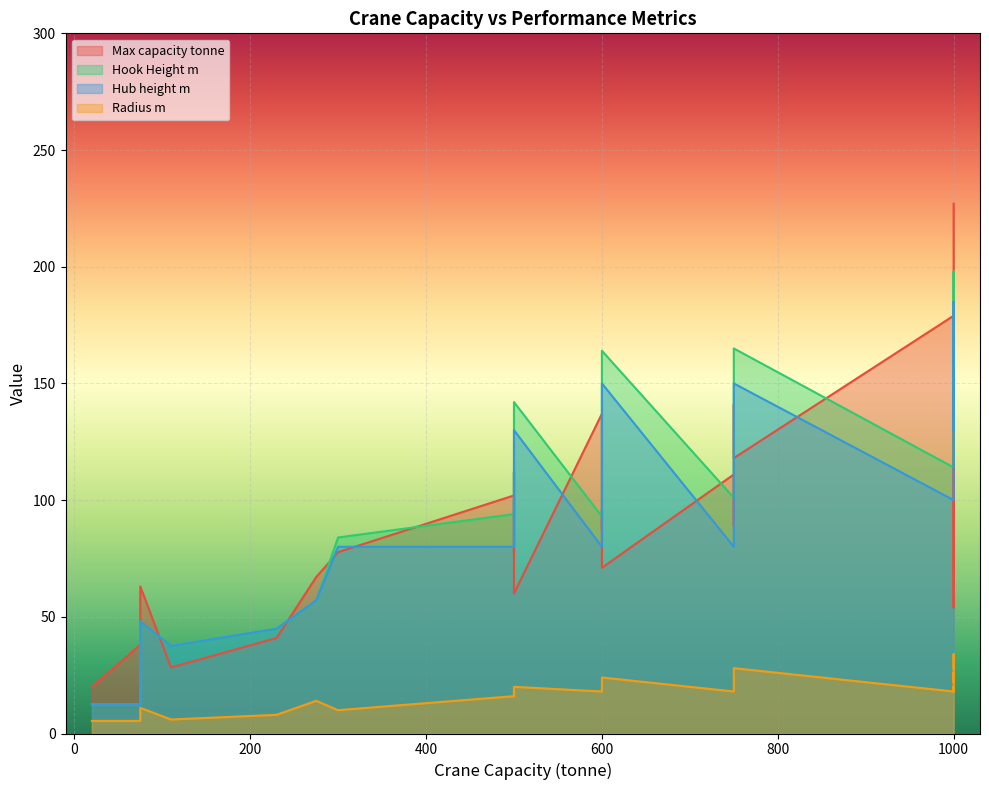

What is the value of the Max capacity tonne point at the 3rd from the left?

63.0